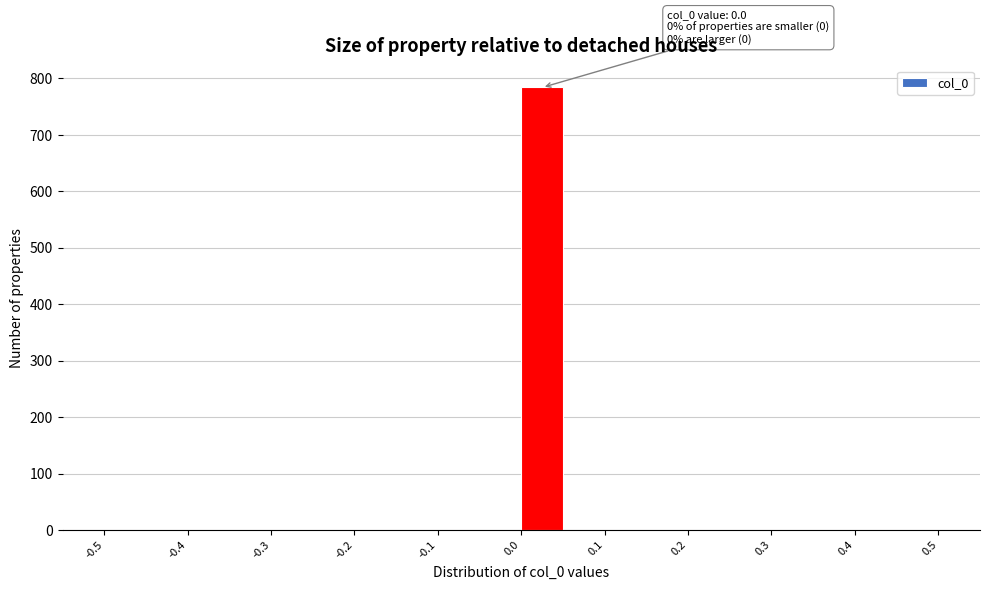

Over which range of the x-axis is the bar tallest?

0.00 to 0.05